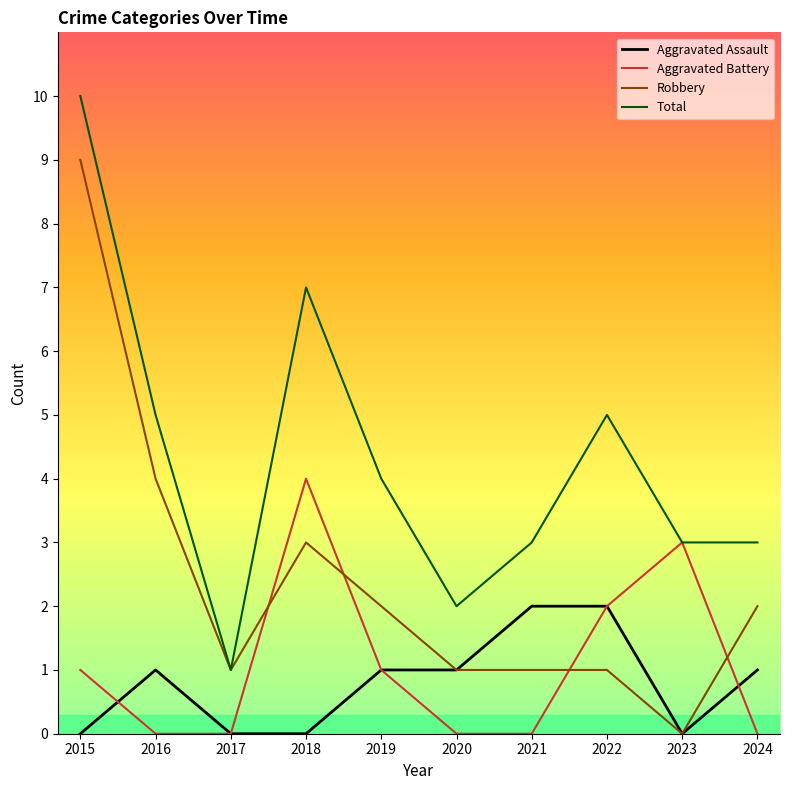

Which series changed the most between 2018 and 2023?

Total